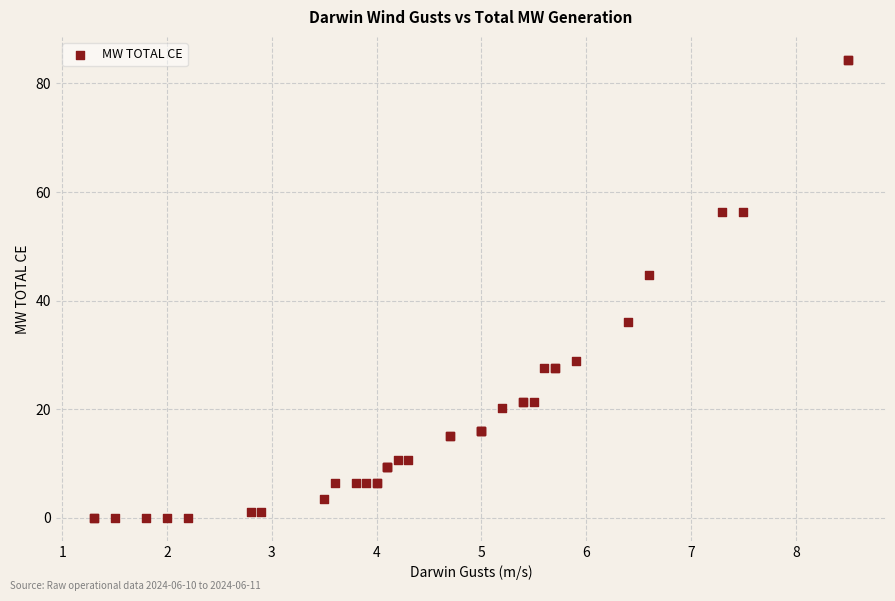

What Y value in the scatter plot is closest to 42?

44.8